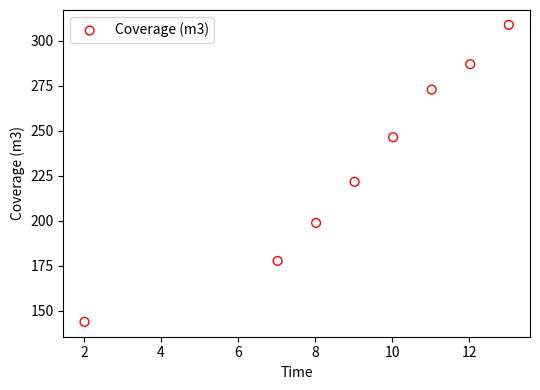

What Y value in the scatter plot is closest to 226?

221.6